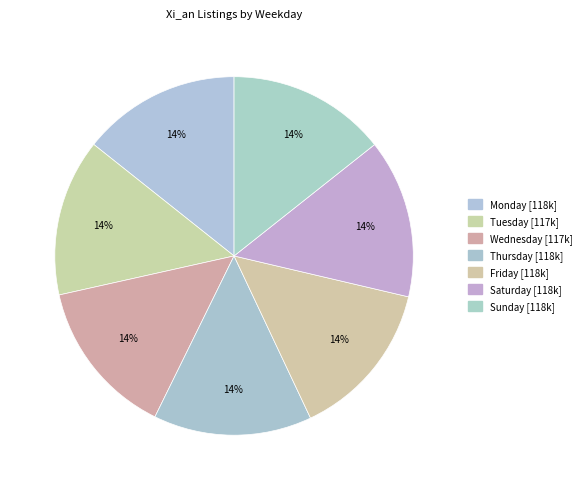

Which slice is the largest?

Sunday